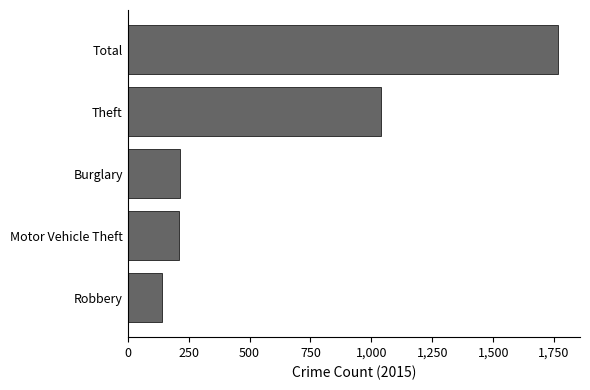

What is the difference between the values at Total and Robbery?

1629